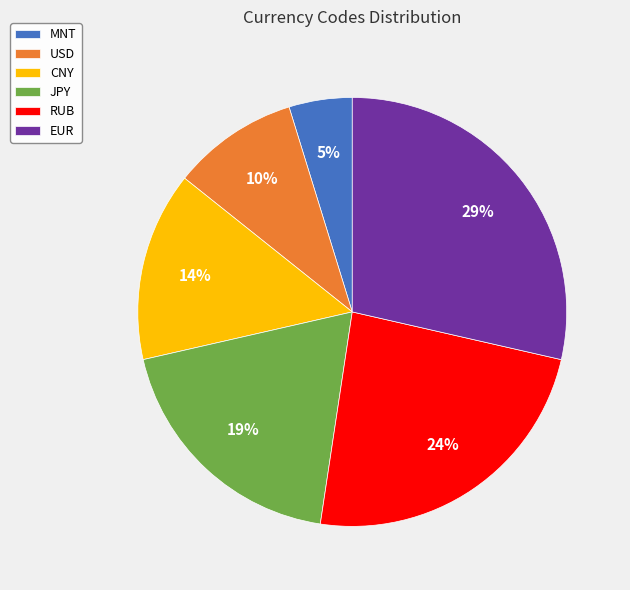

To the nearest percent, what is the average slice percentage?

17%